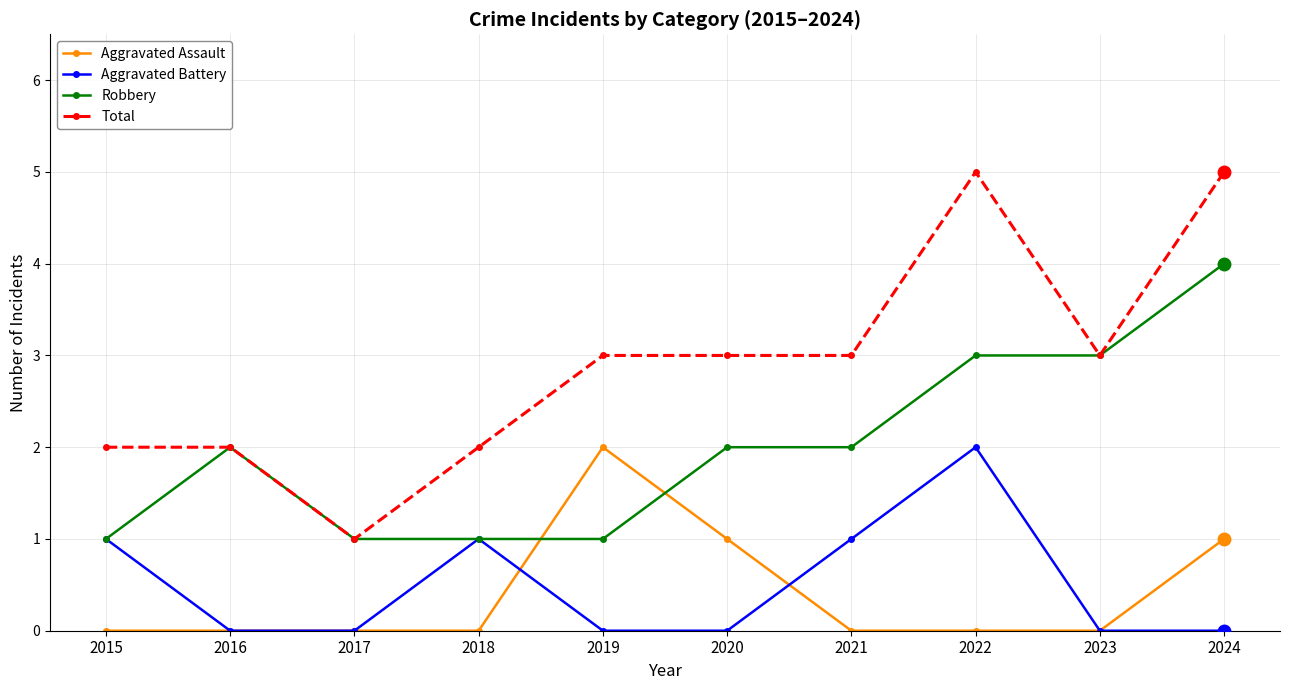

What is the maximum value shown in the chart?

5